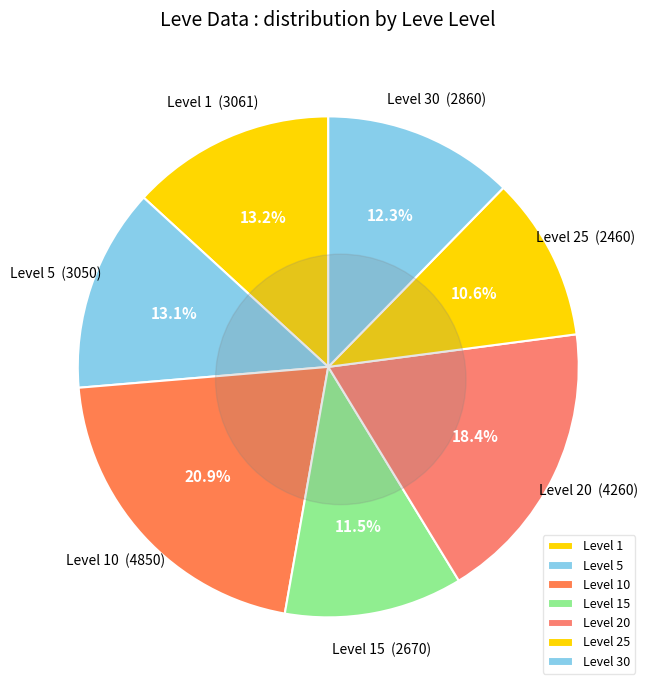

Do 1 and 5 together represent more than half of the pie?

No